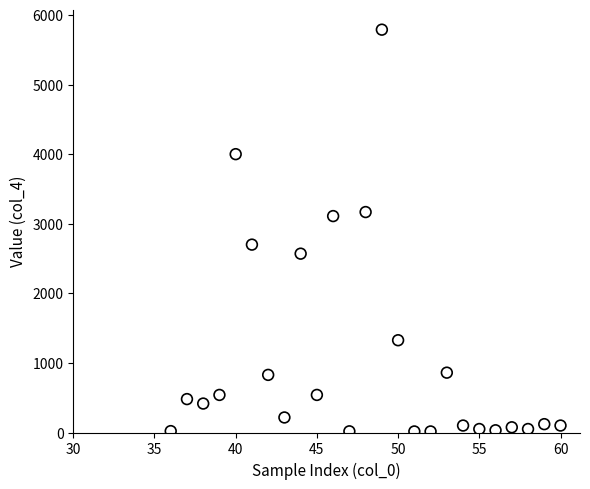

What is the range of Y values (max minus min)?

5774